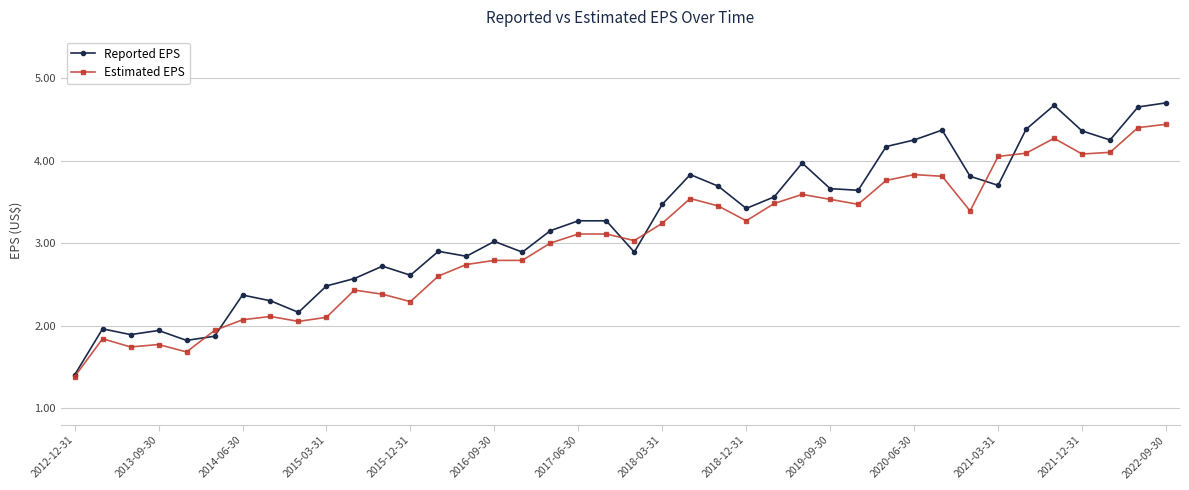

Which series has the widest spread of values?

Reported EPS